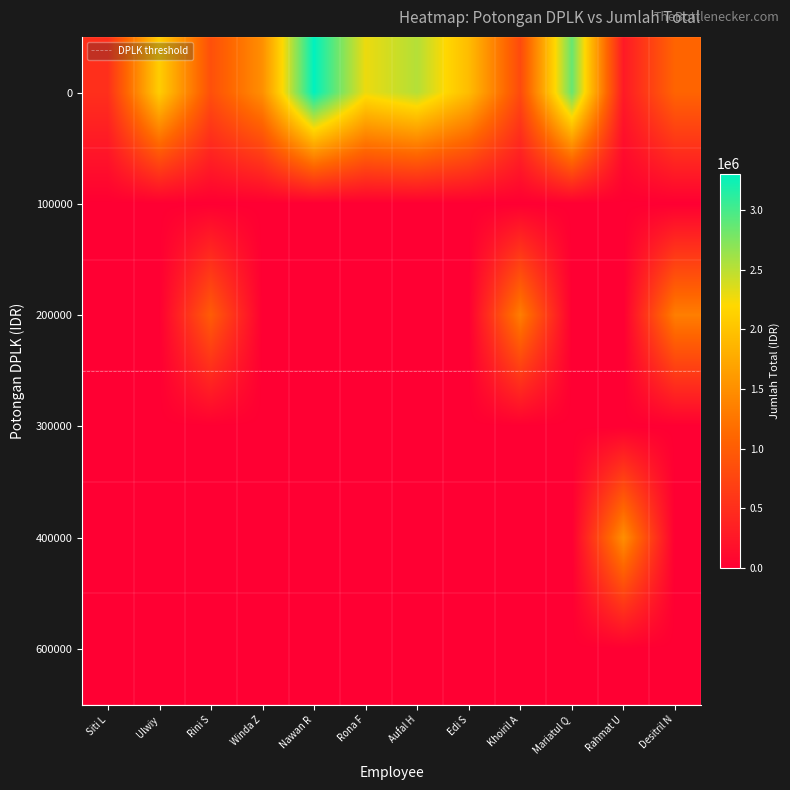

Reading right to left, extract all data points from this chart.

0: 1080896	285622	2852844	805096	1932796	2525800	2283500	3304600	1497700	862596	2094470	515322
200000: 1335000	0	0	1335000	0	0	0	0	0	996500	0	0
400000: 0	1495000	0	0	0	0	0	0	0	0	0	0